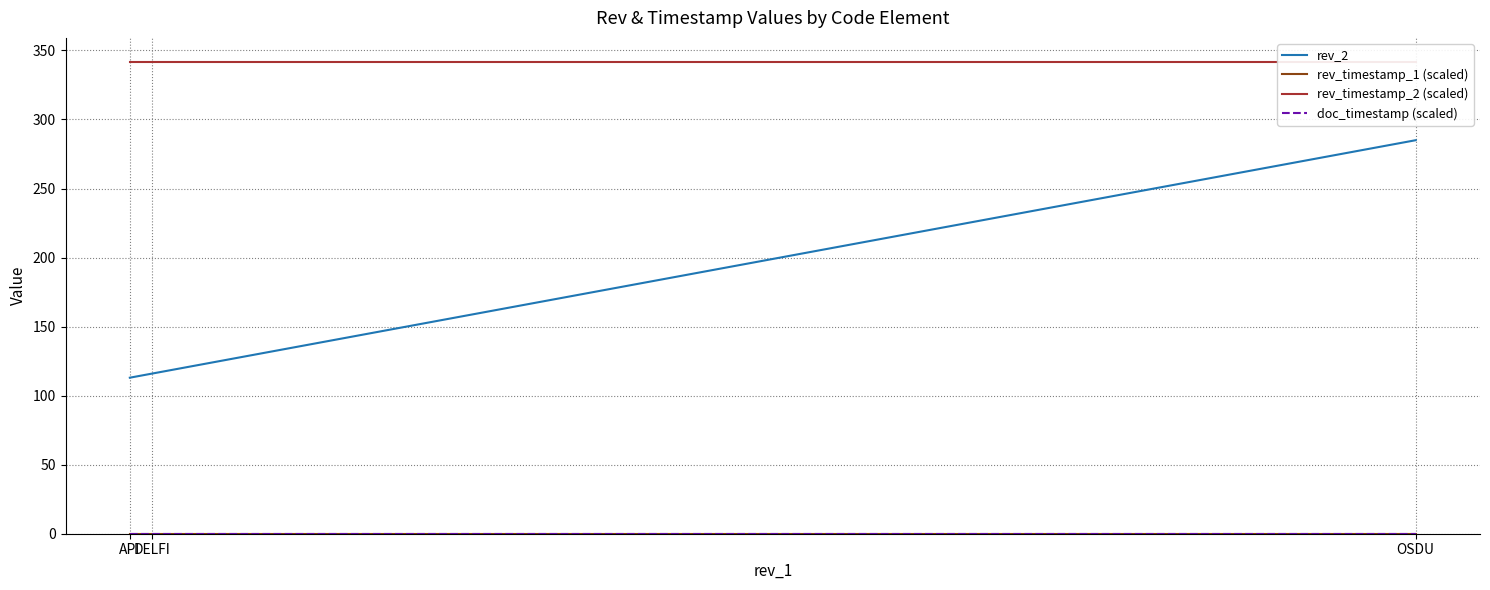

Is this an area chart (filled region under the line)?

No